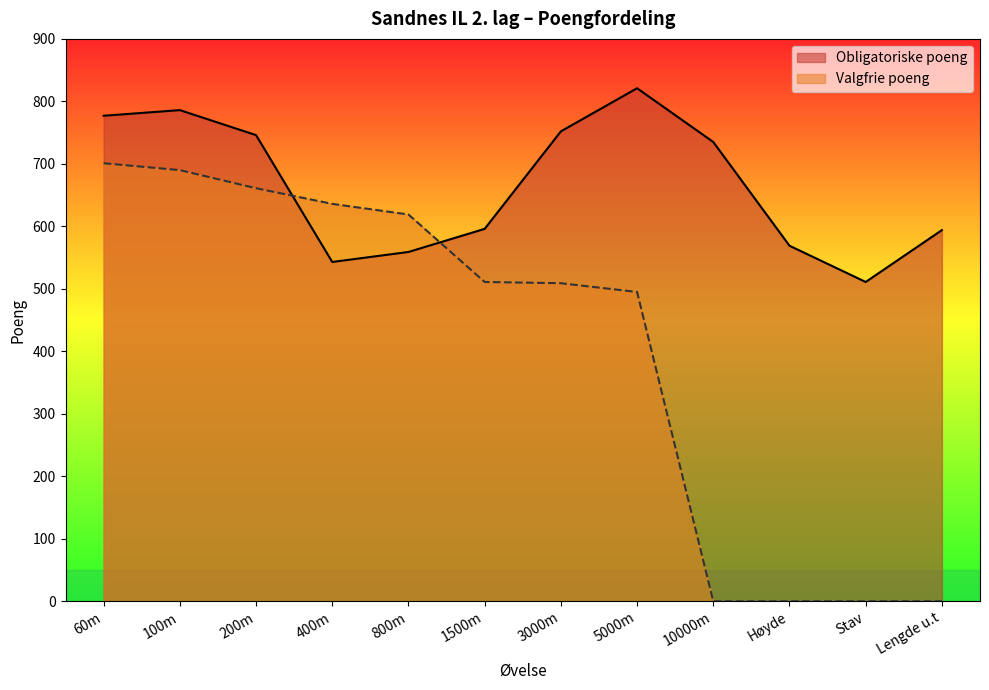

Reading left to right, what are all the values shown in this chart?

Obligatoriske poeng: 777	786	746	543	559	596	752	821	735	569	511	594
Valgfrie poeng: 701	690	661	636	619	511	509	495	0	0	0	0